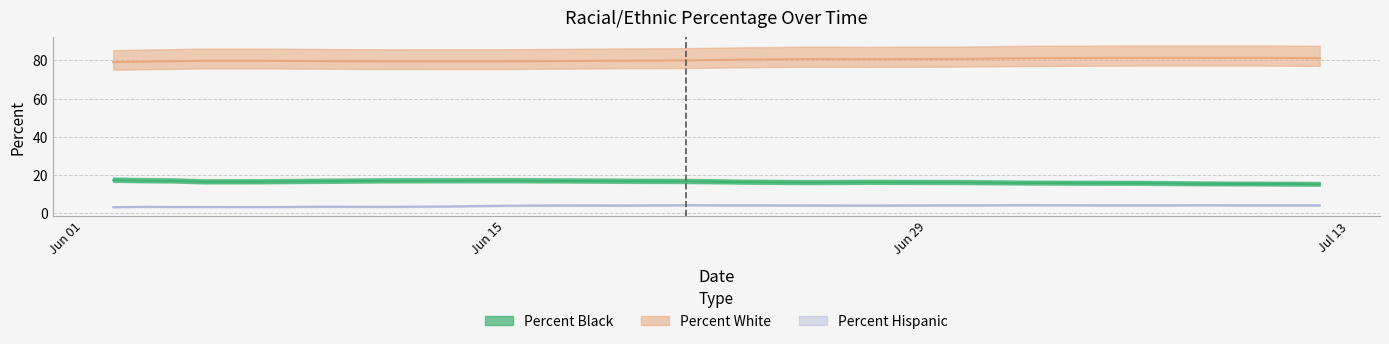

How many data points does each series have?

22